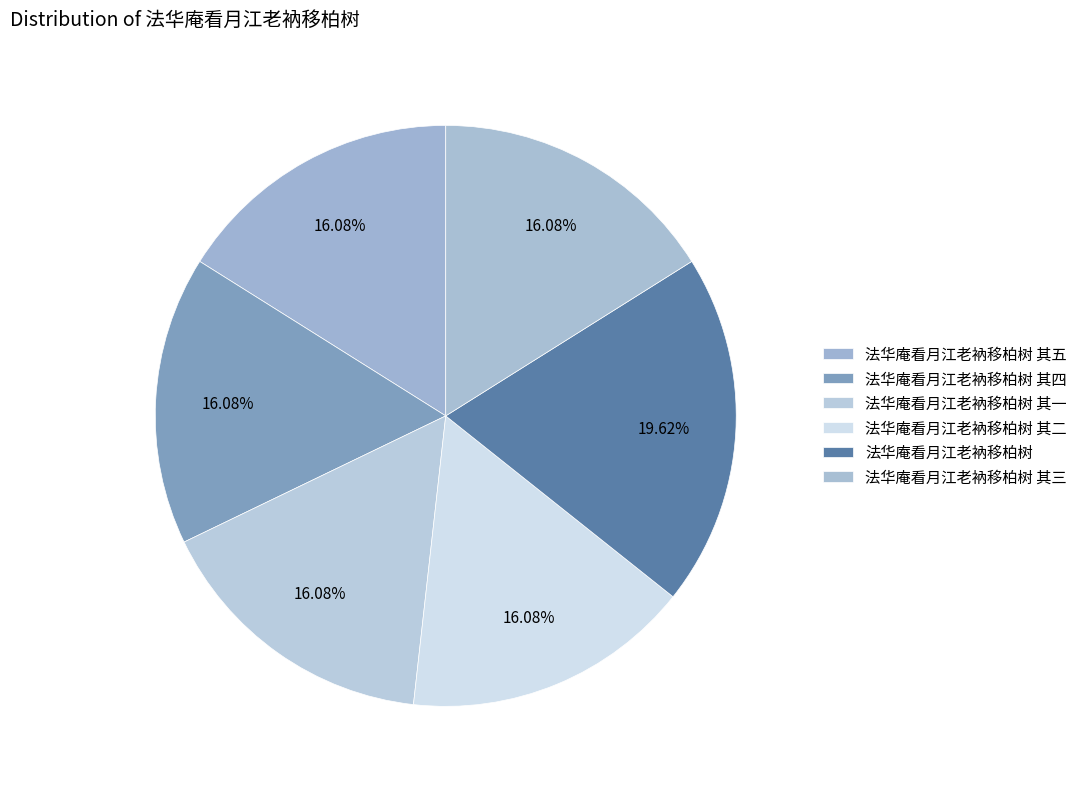

Count the number of slices in the pie.

6